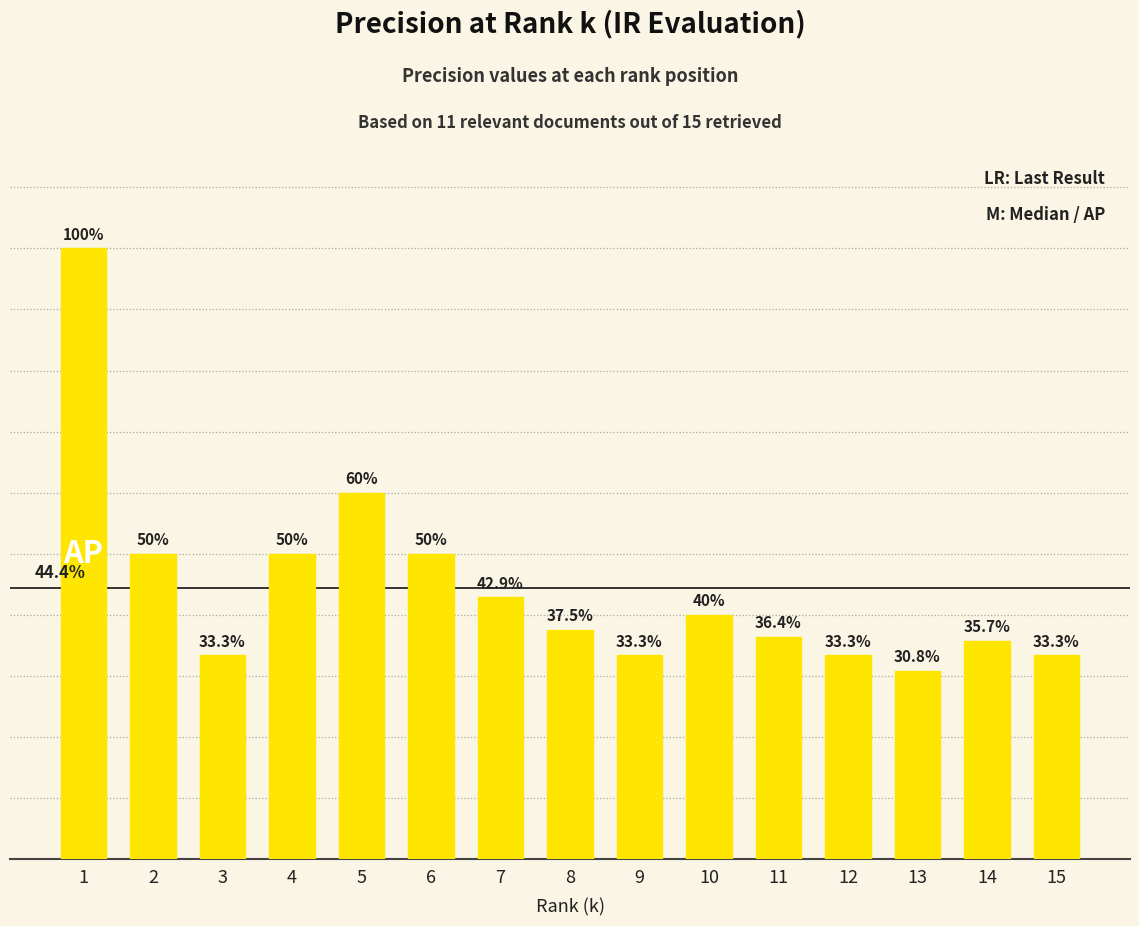

Which has a higher value, 3 or 9?

3